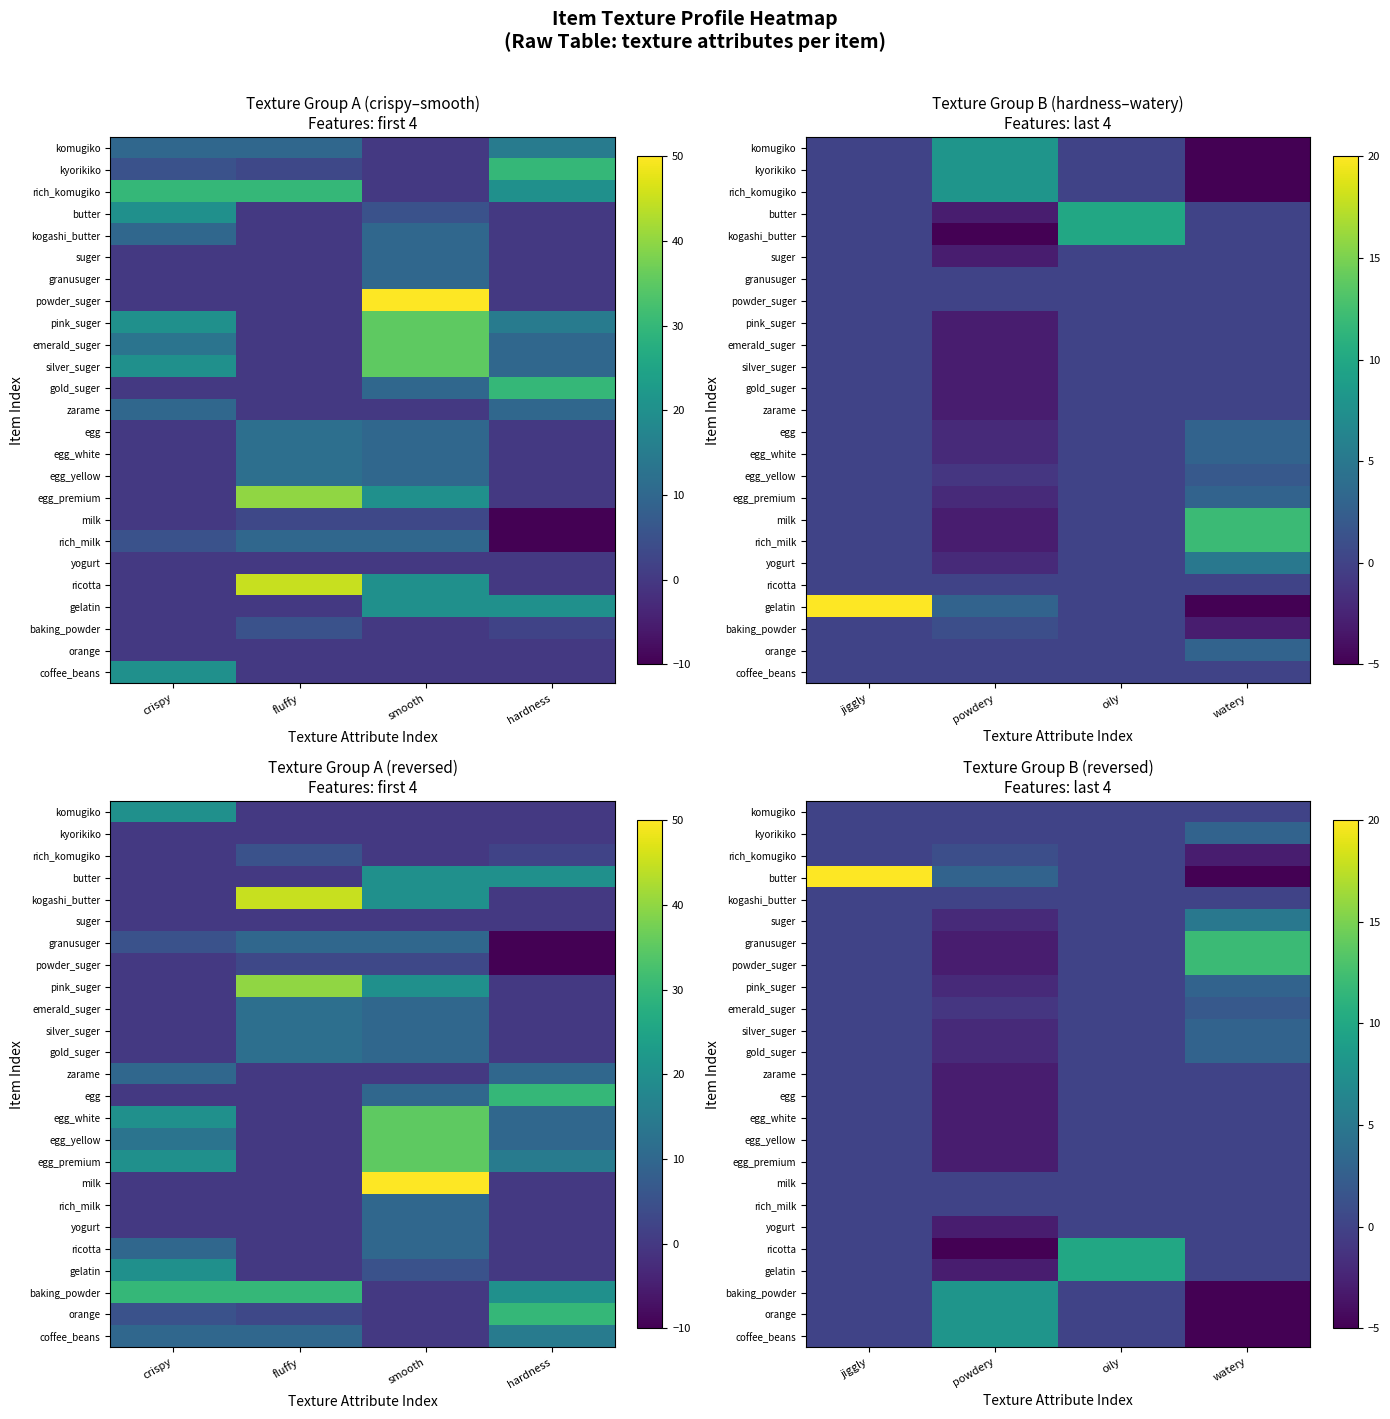

How many series are shown in this chart?

25